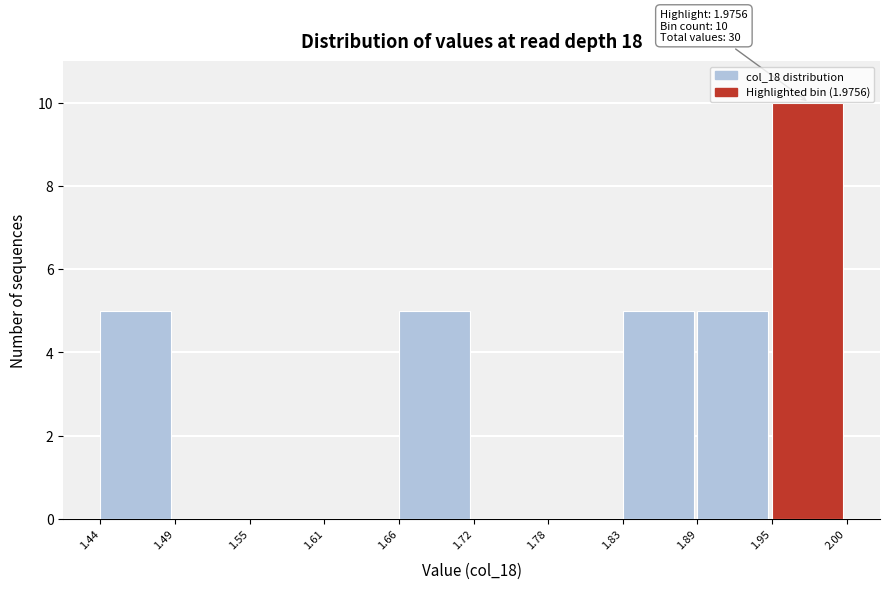

Which range on the x-axis has the tallest bar?

1.95 to 2.00